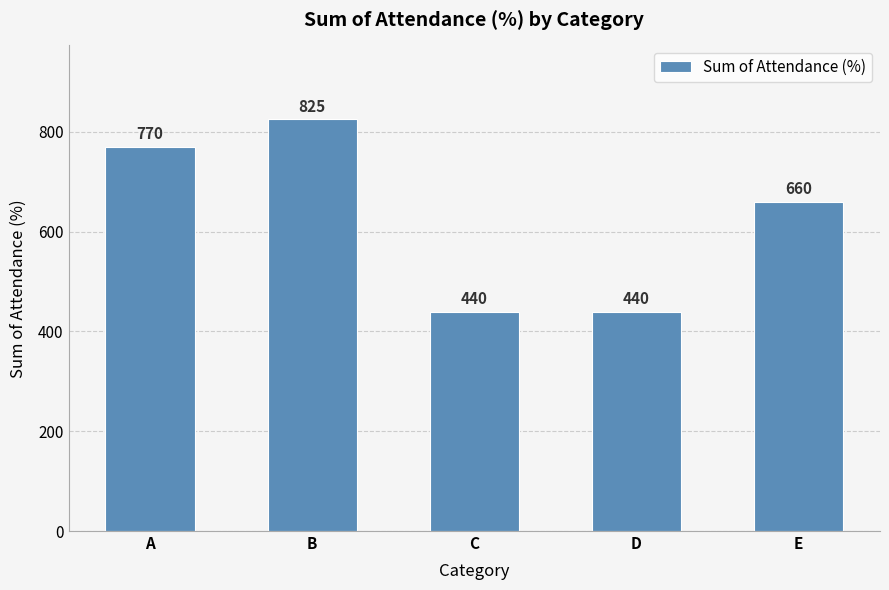

Reading left to right, transcribe all the data shown in this chart.

A=770	B=825	C=440	D=440	E=660